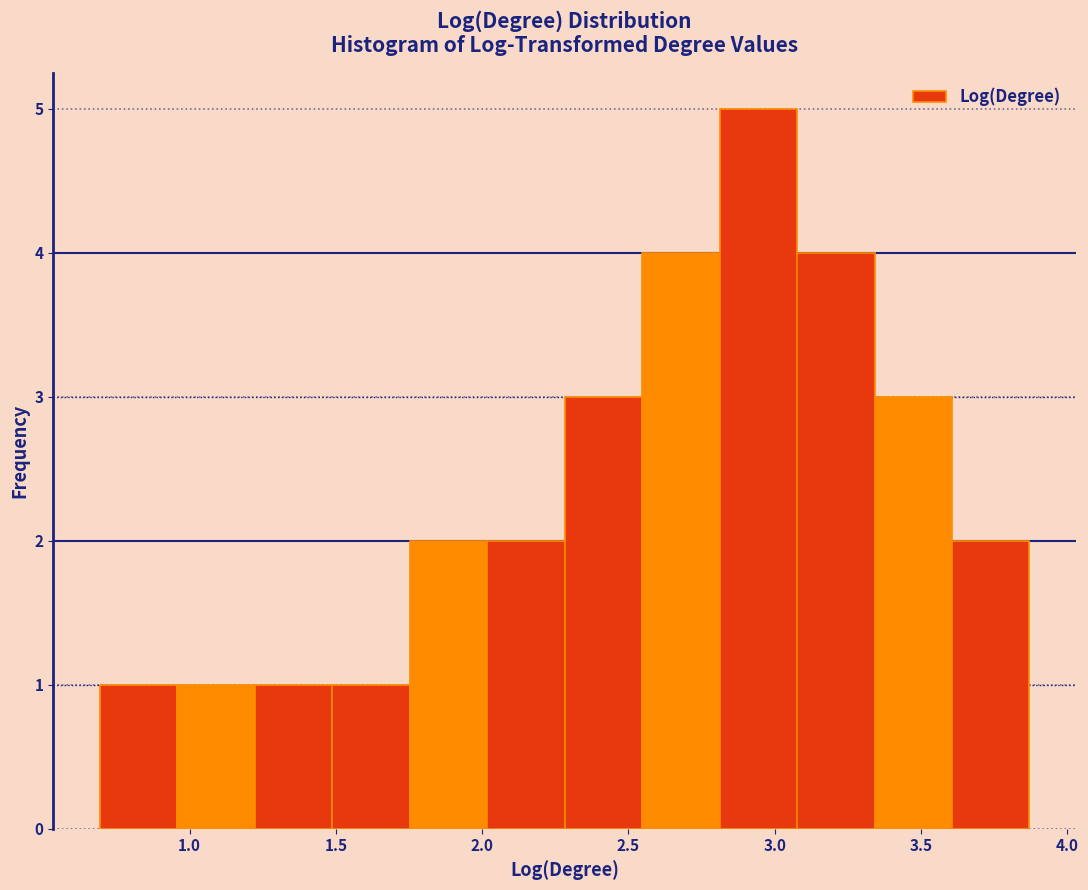

Over which range of the x-axis is the bar tallest?

2.80 to 3.10